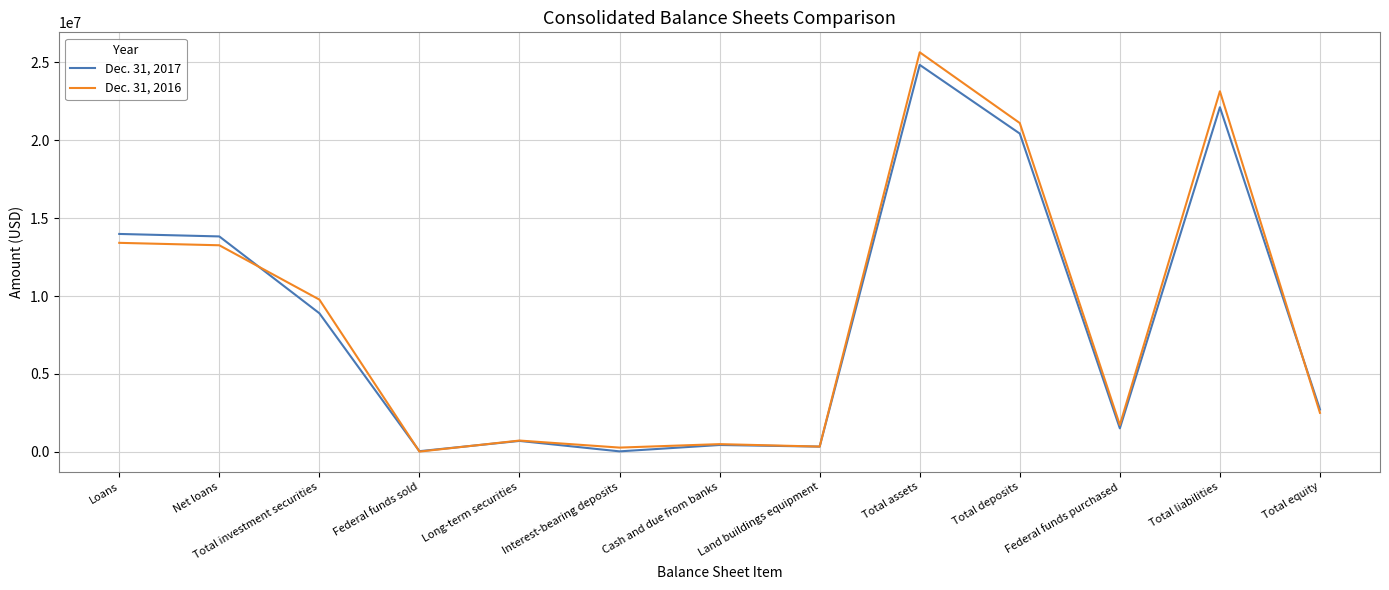

At Long-term securities, list the series in order from smallest to largest.

Dec. 31, 2017, Dec. 31, 2016